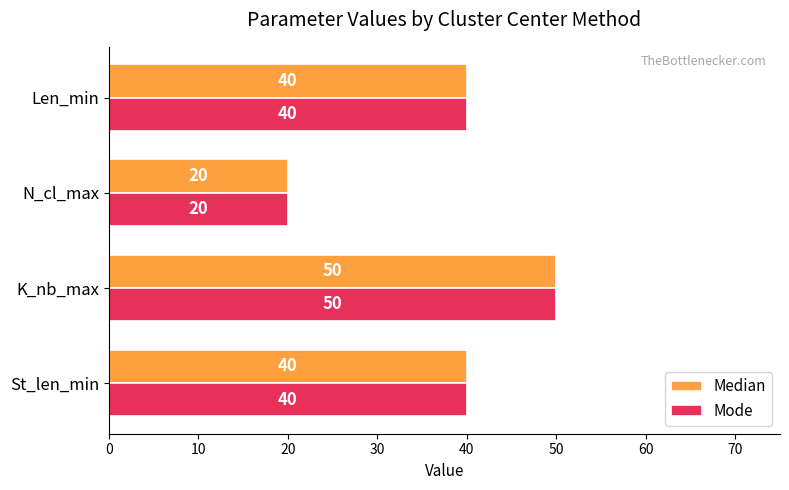

True or false: Mode has a value of 55 at Len_min.

False